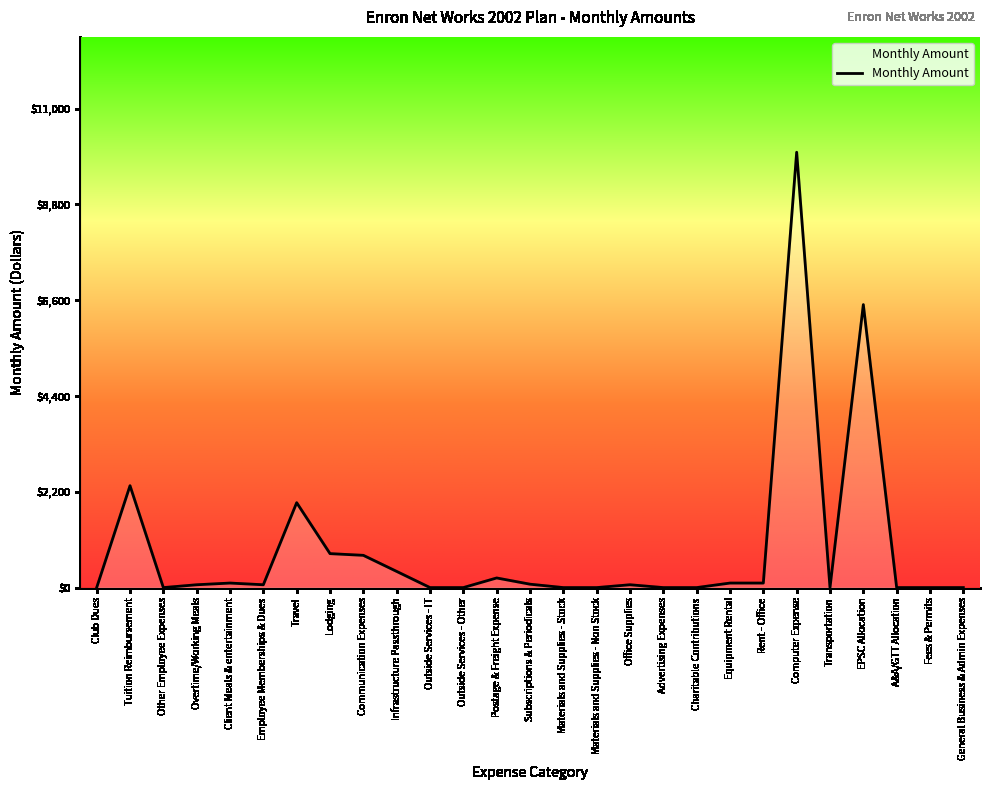

At which label is the value closest to 5000?

EPSC Allocation